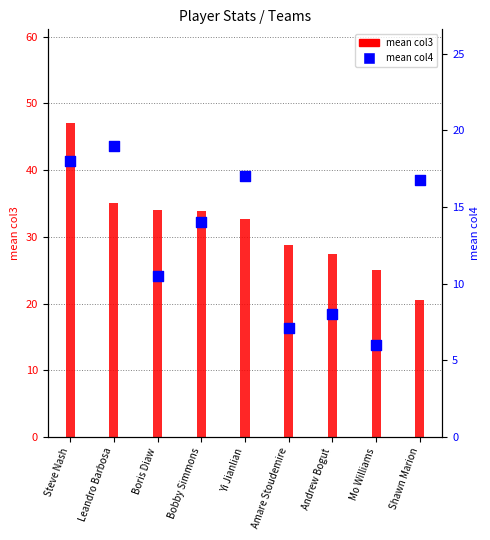

Which series has the largest total across all categories?

mean col3